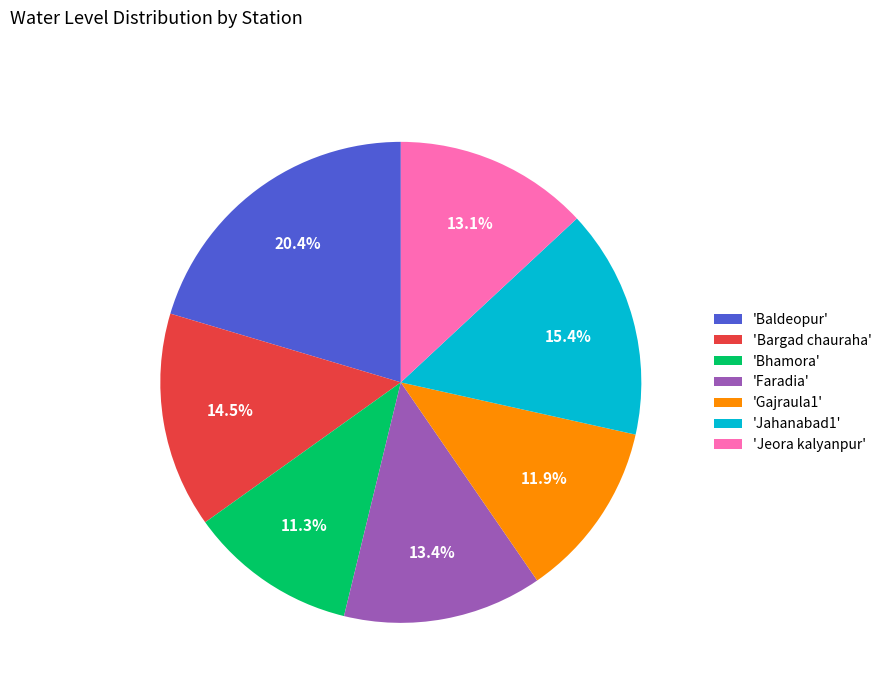

Count the number of slices in the pie.

7